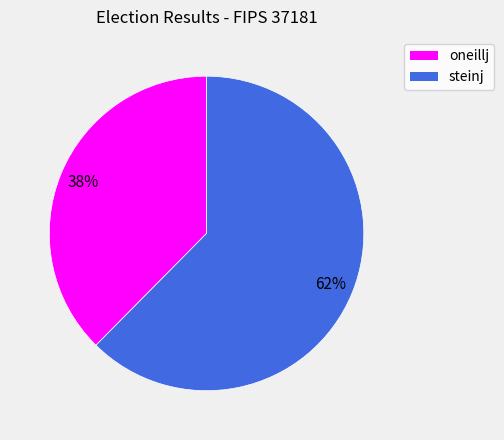

Is there a majority slice in this chart?

Yes